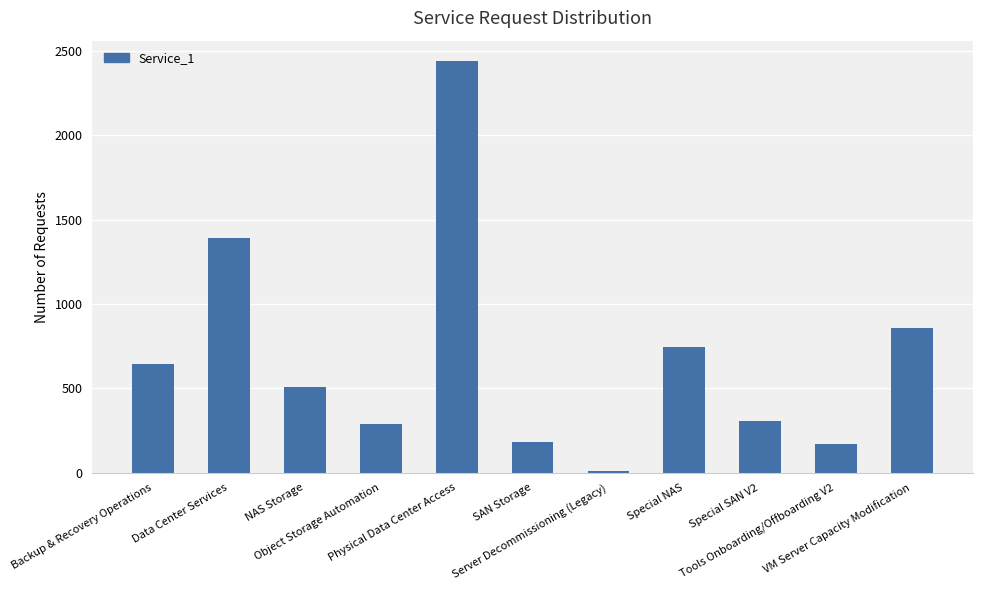

How many categories are shown in the chart?

11